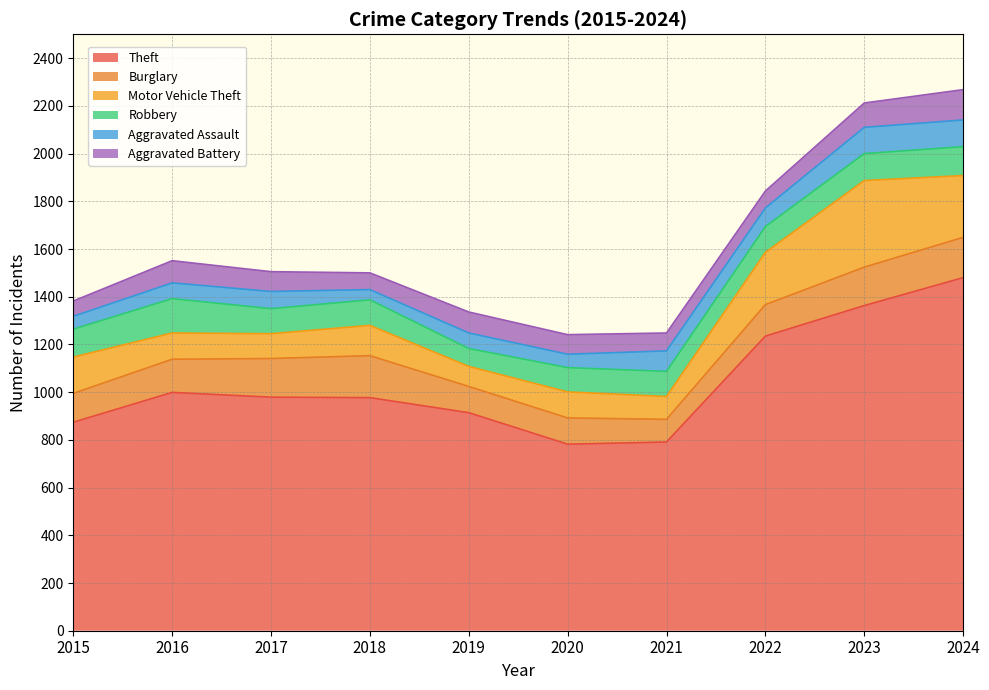

What is the sum of all Robbery values?

1097